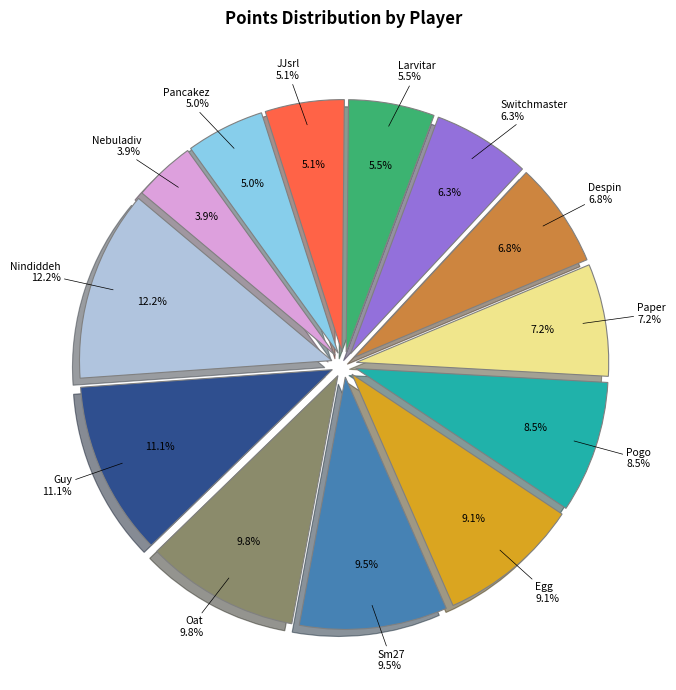

Rank the categories by value from highest to lowest.

Nindiddeh, Guy, Oat, Sm27, Egg, Pogo, Paper, Despin, Switchmaster, Larvitar, JJsrl, Pancakez, Nebuladiv